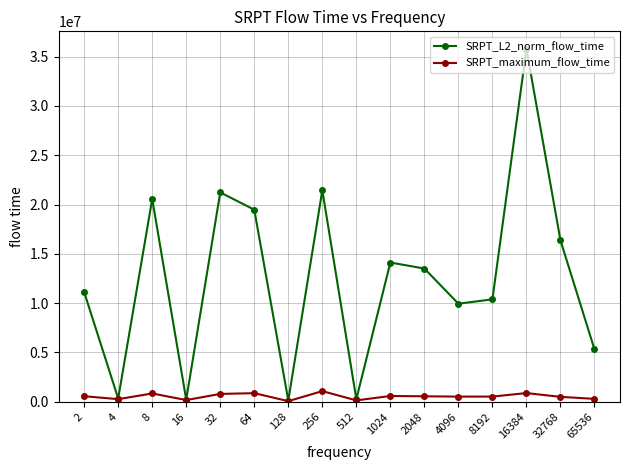

What is the sum of all SRPT_maximum_flow_time values?

8738727.0